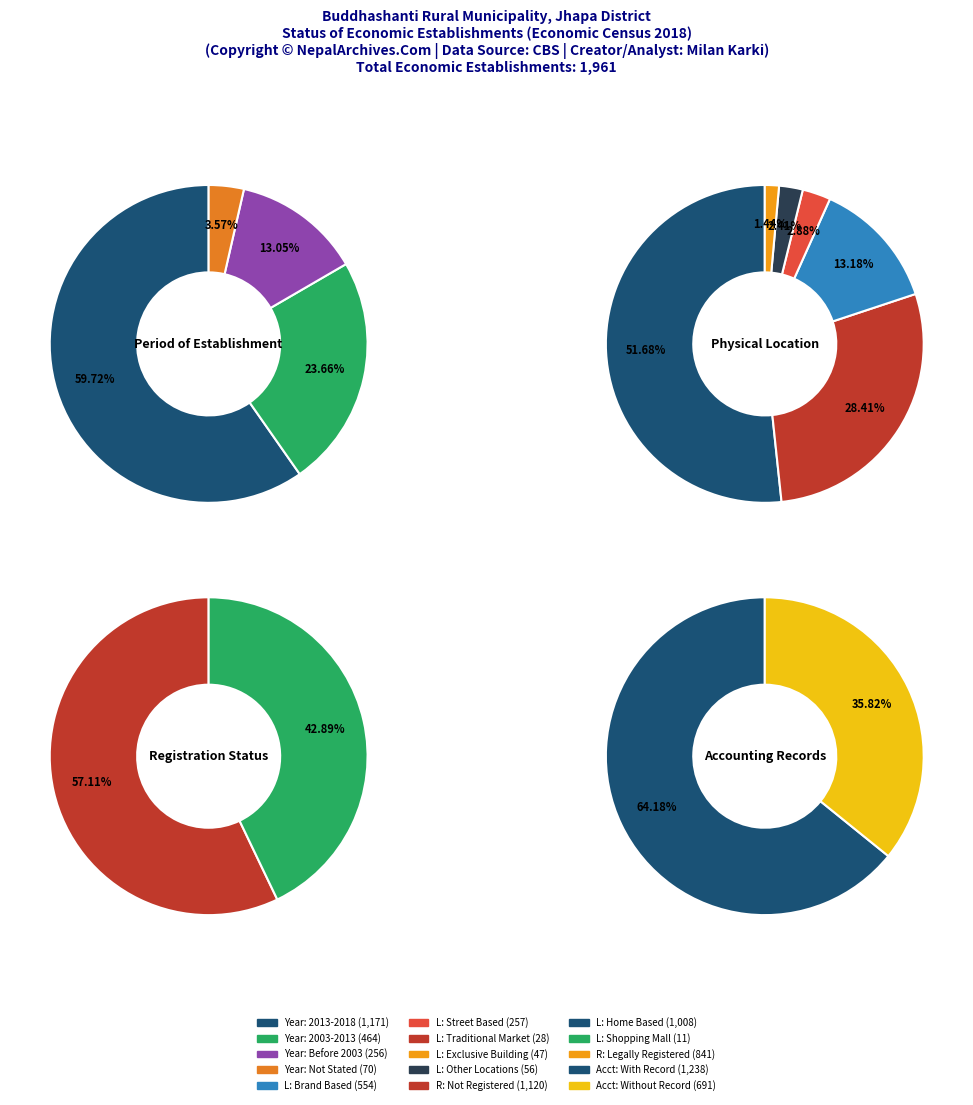

Is it true that 5 is 29% of the pie?

False